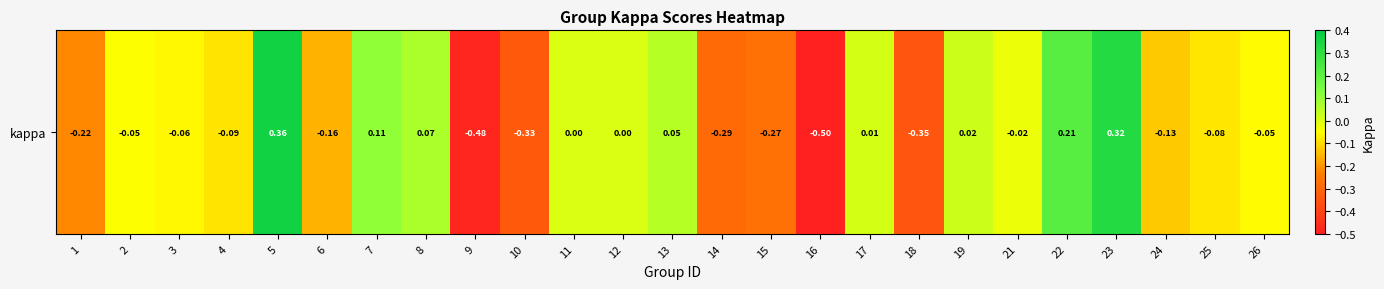

Where is the data nearest to the value 0?

11